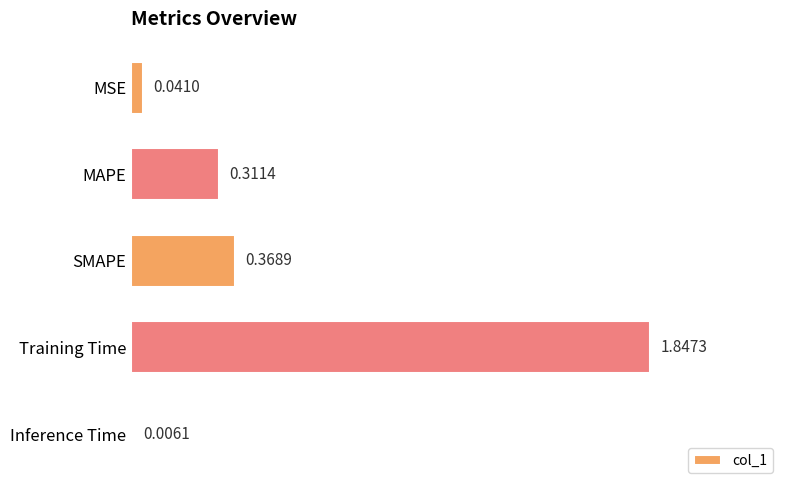

What is the sum of all values?

2.6